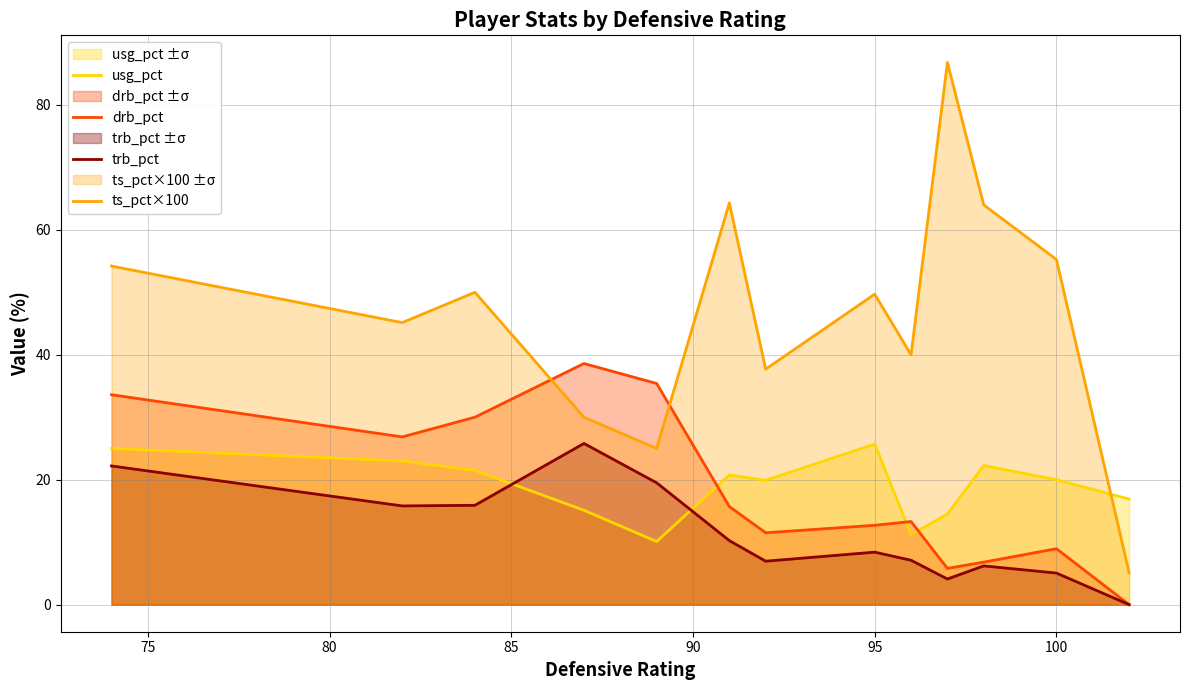

What is the maximum value shown in the chart?

86.8